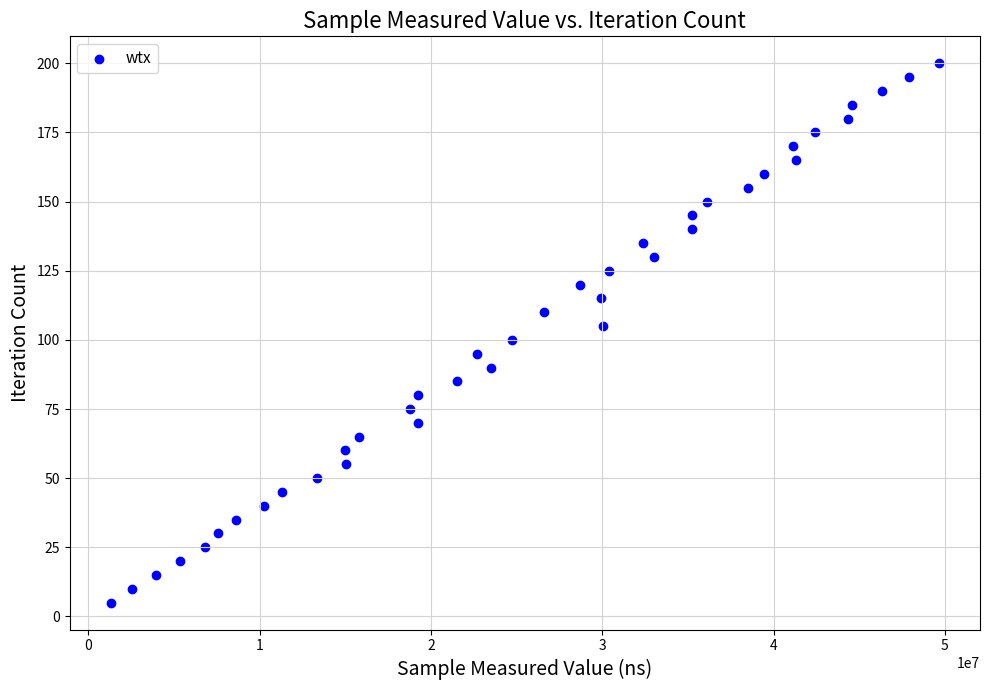

What is the range of X values (max minus min)?

48305591